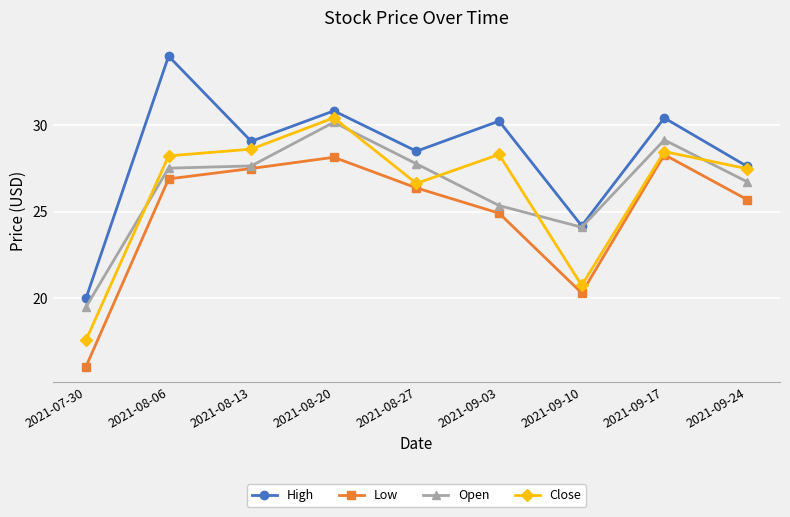

What value does the Low series have at 2021-09-03?

24.9